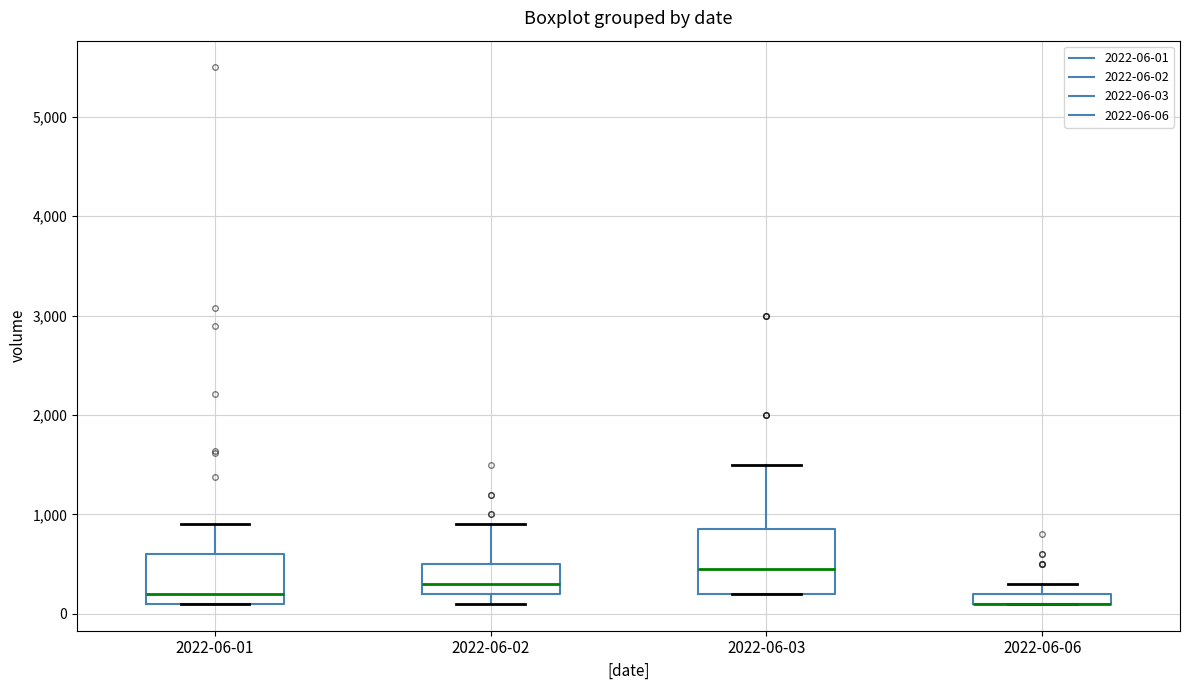

Comparing the boxes themselves (not the whiskers), which one is the tallest?

2022-06-03